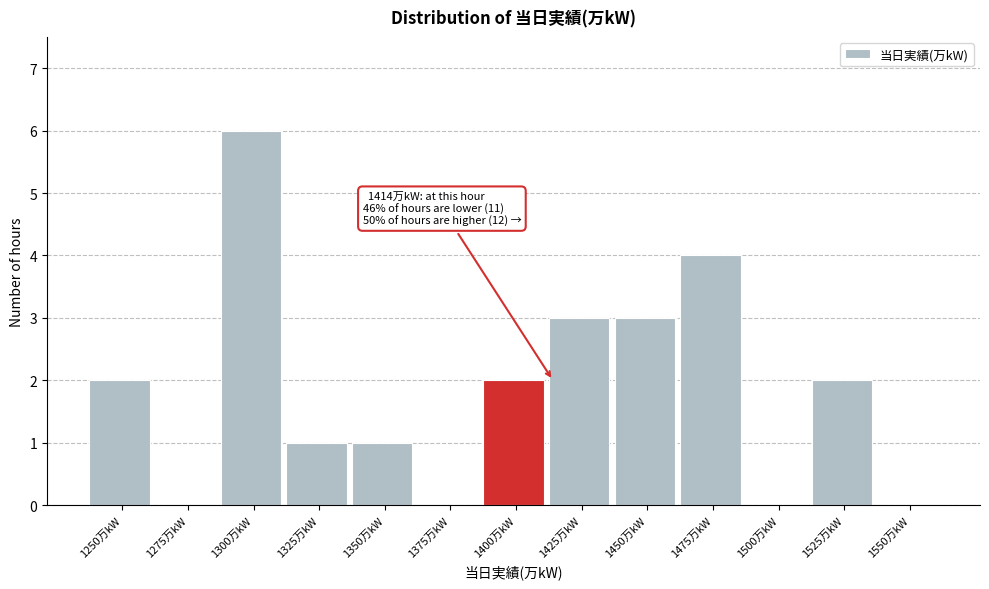

Reading right to left, extract all data points from this chart.

1550万kW=0	1525万kW=2	1500万kW=0	1475万kW=4	1450万kW=3	1425万kW=3	1400万kW=2	1375万kW=0	1350万kW=1	1325万kW=1	1300万kW=6	1275万kW=0	1250万kW=2